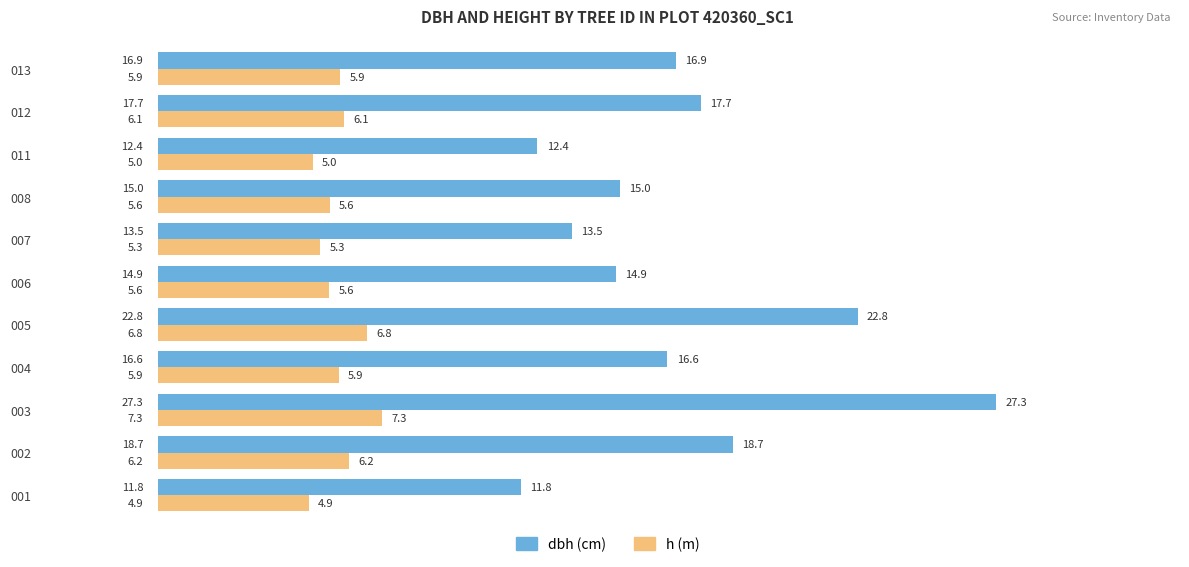

Which category has the highest value across all series?

003